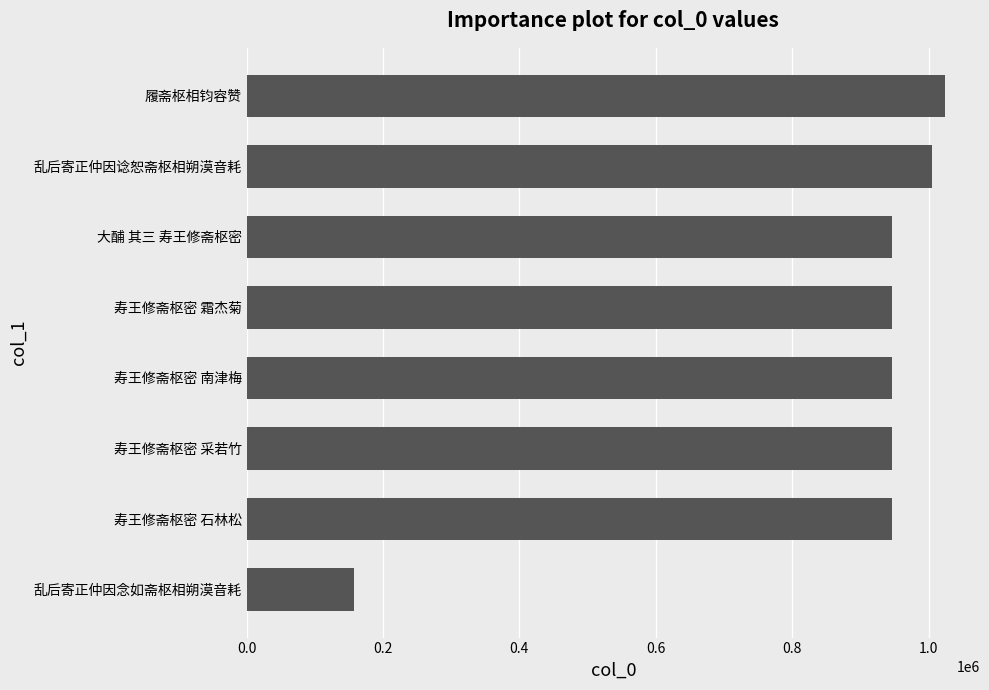

What is the sum of all values?

6915667